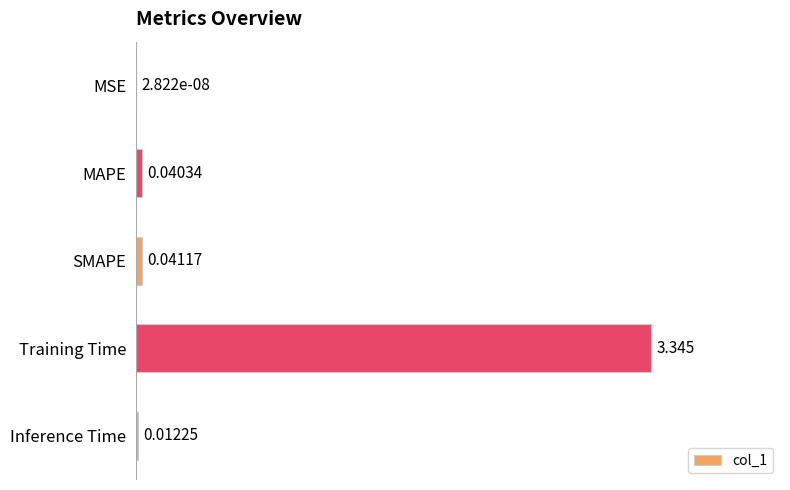

Which has a higher value, Training Time or Inference Time?

Training Time